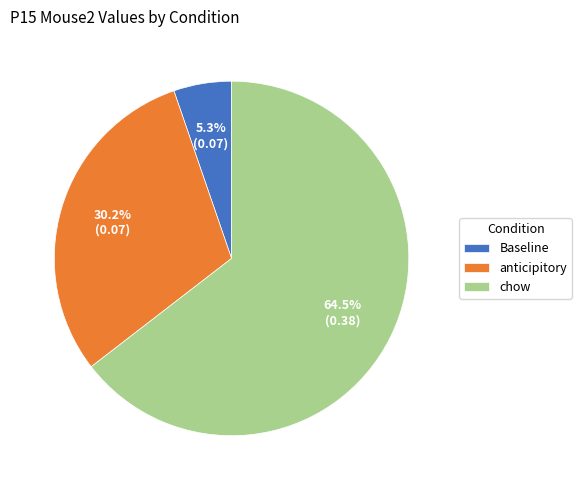

To the nearest percent, what is the difference between the Baseline and anticipitory slice percentages?

25%